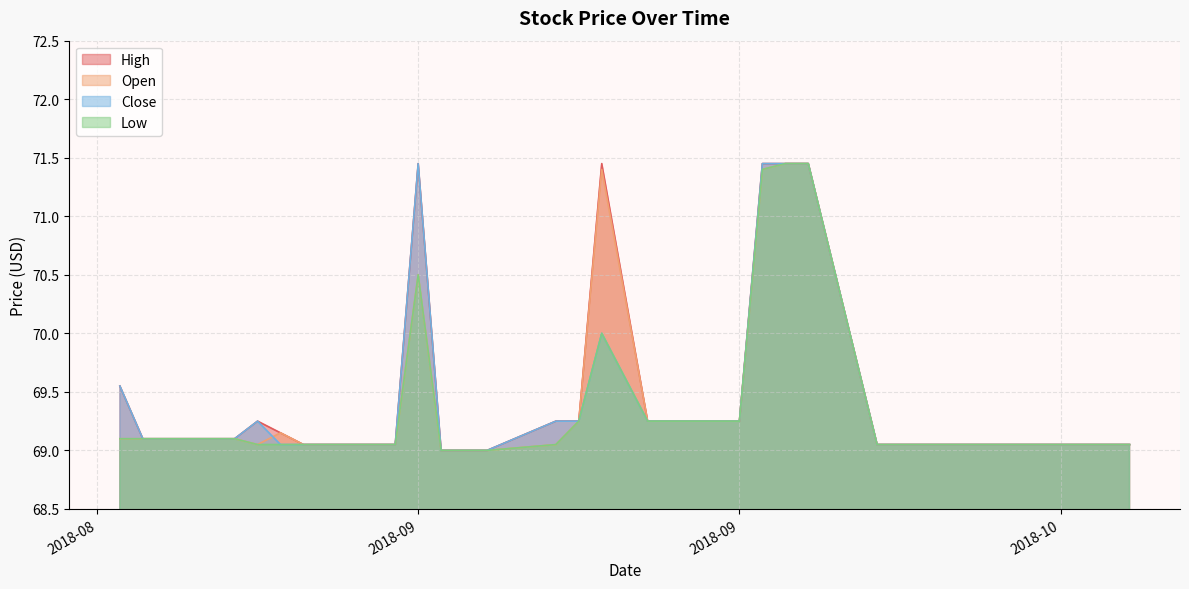

How many distinct data groups are displayed?

4